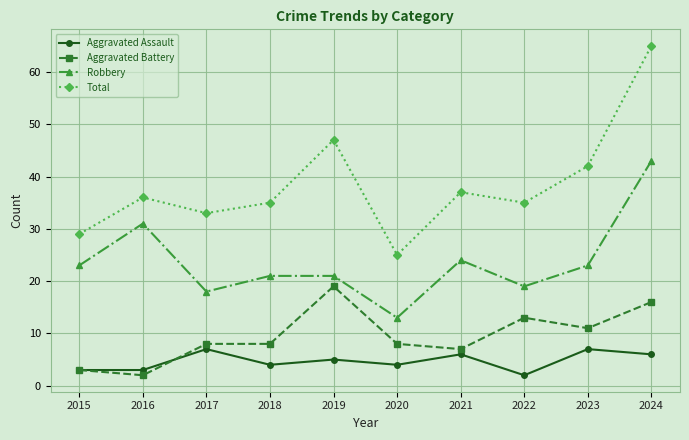

True or false: Aggravated Battery has a value of 3 at 2015.

True